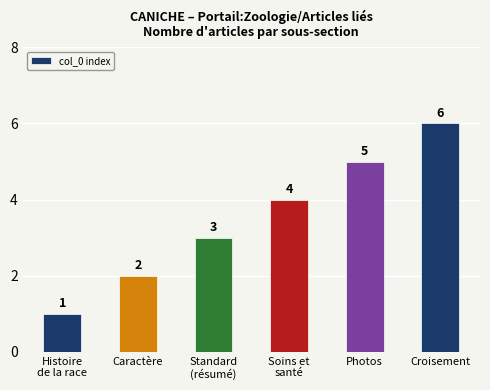

What position from the right is Standard
(résumé)?

4